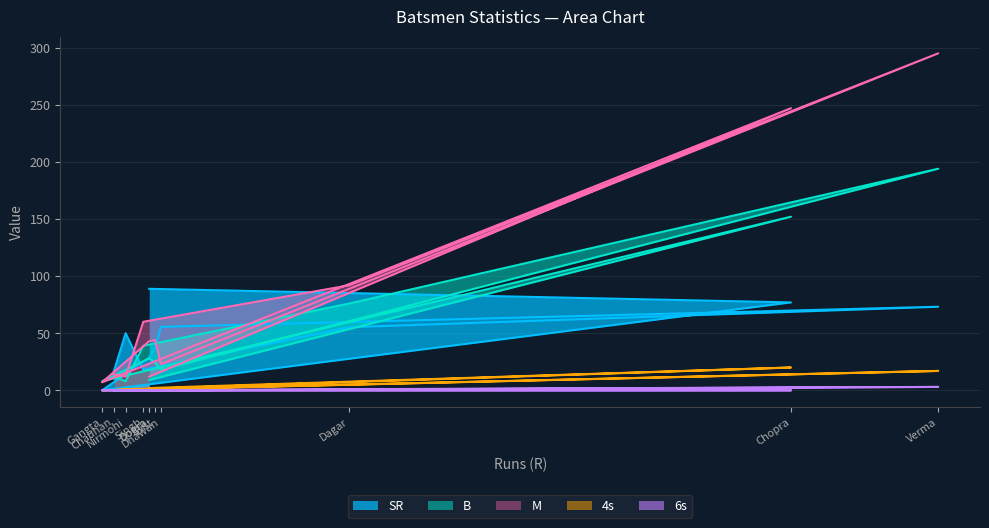

Does the chart have visible grid lines?

Yes